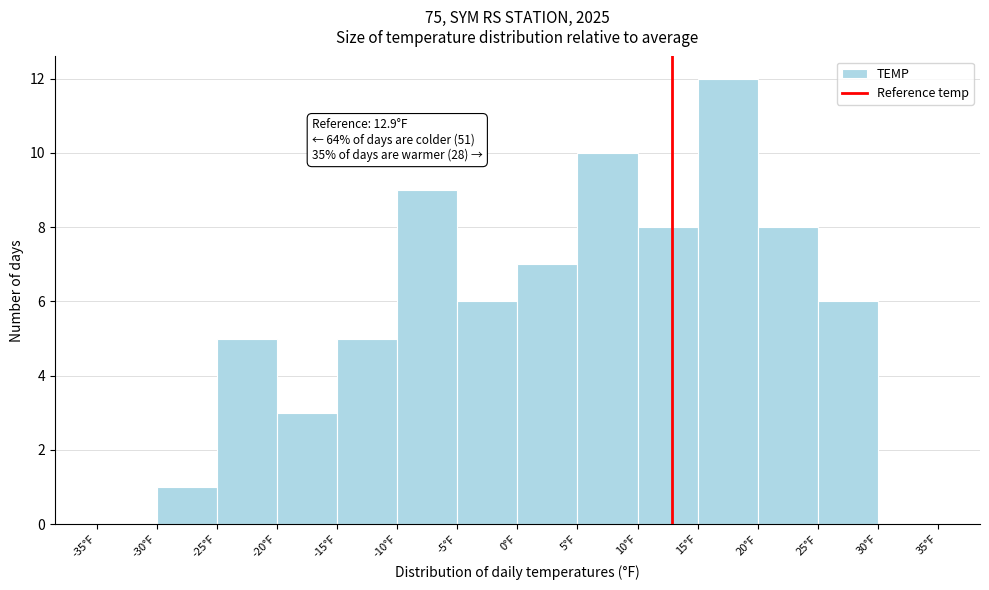

Which range on the x-axis has the tallest bar?

15 to 20